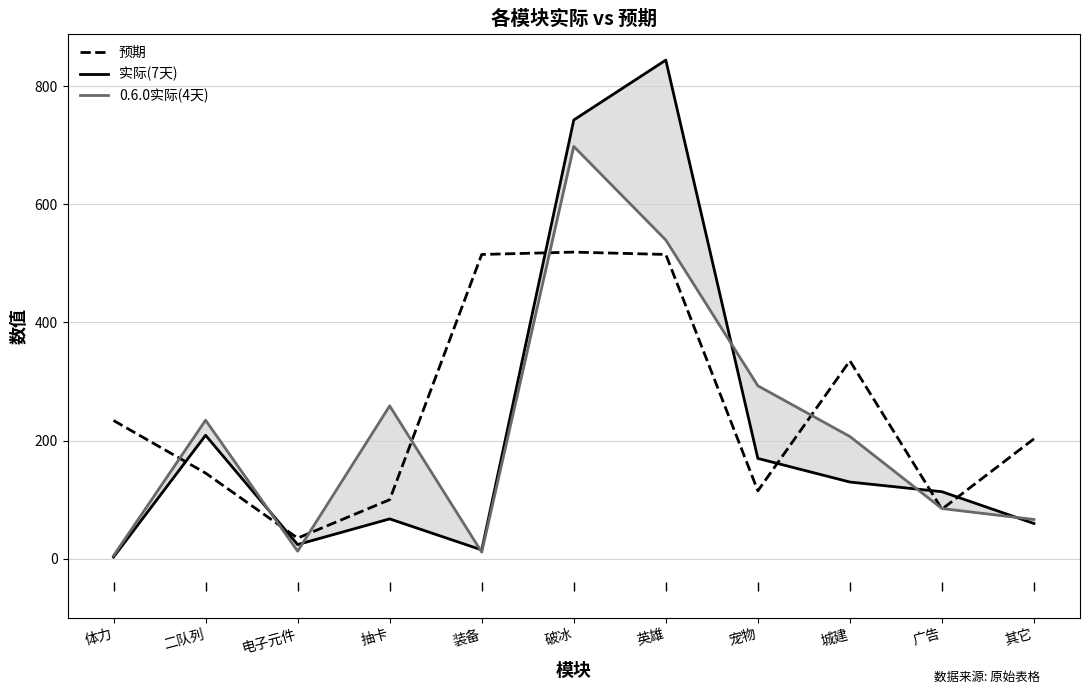

What is the difference between the maximum and minimum values in the 实际(7天) series?

841.0